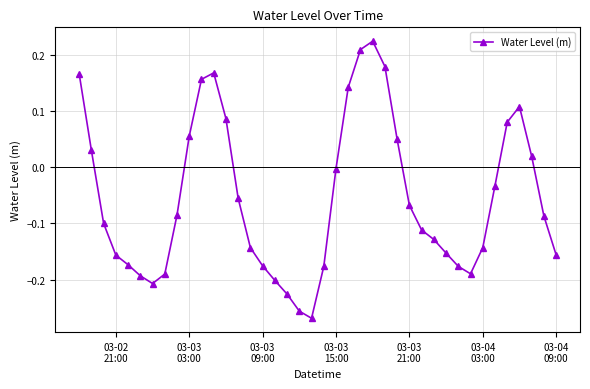

How many interior local valleys (lower than both neighbors) does the data have?

3